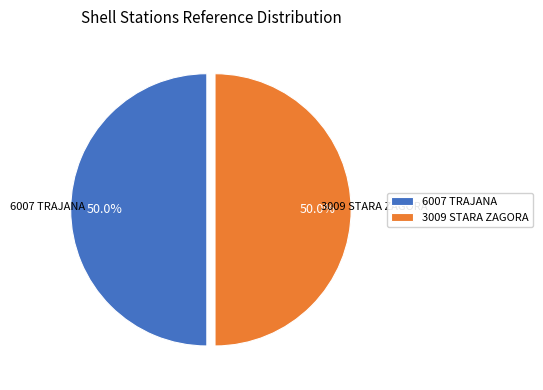

What is the total percentage of 6007 TRAJANA and 3009 STARA ZAGORA?

100.0%